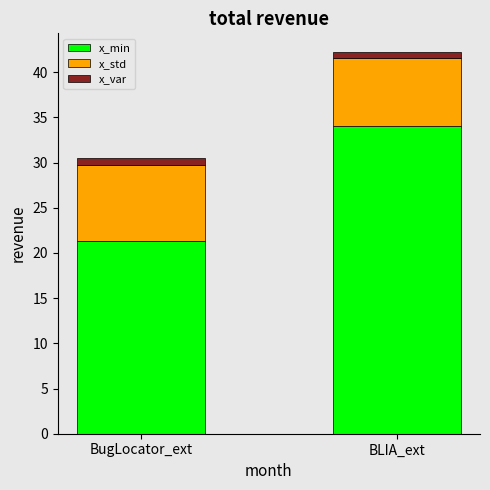

At which category is the sum across all series the highest?

BLIA_ext